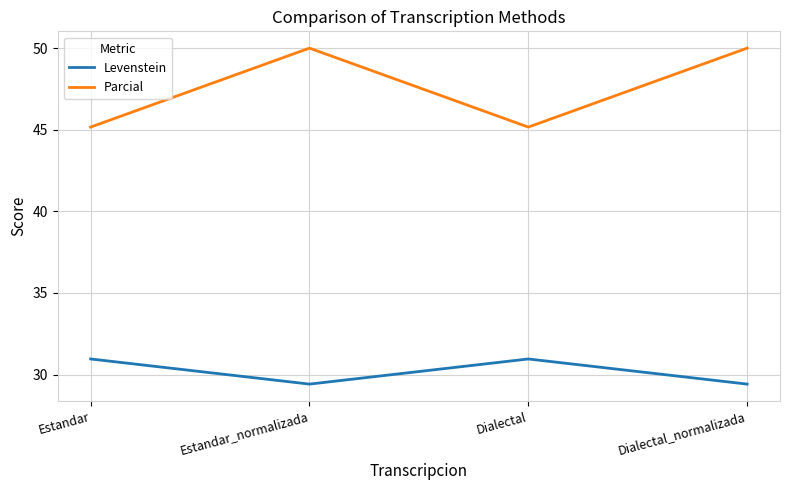

Which series has the largest range (max minus min)?

Parcial